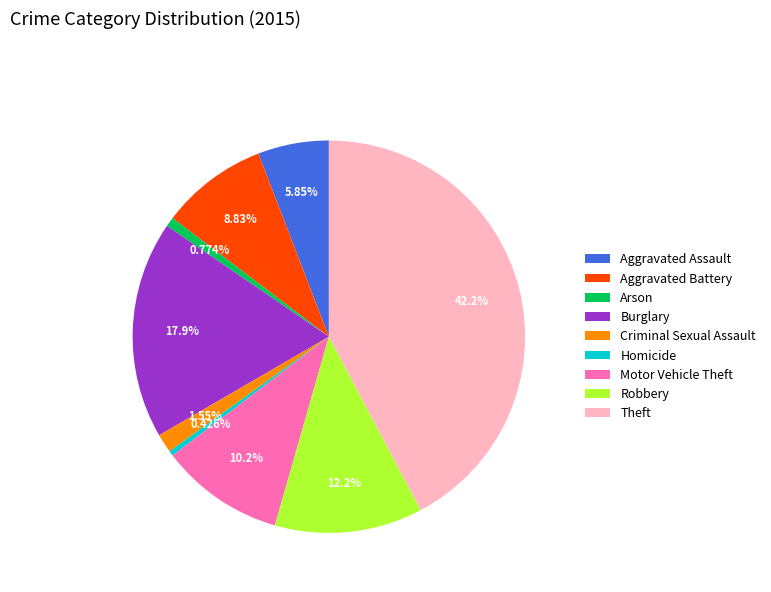

What portion of the pie excludes Criminal Sexual Assault?

98.5%